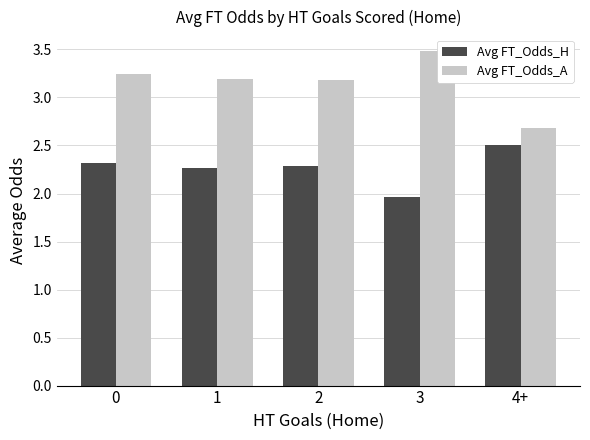

True or false: Avg FT_Odds_H has a value of 0.5 at 0.

False